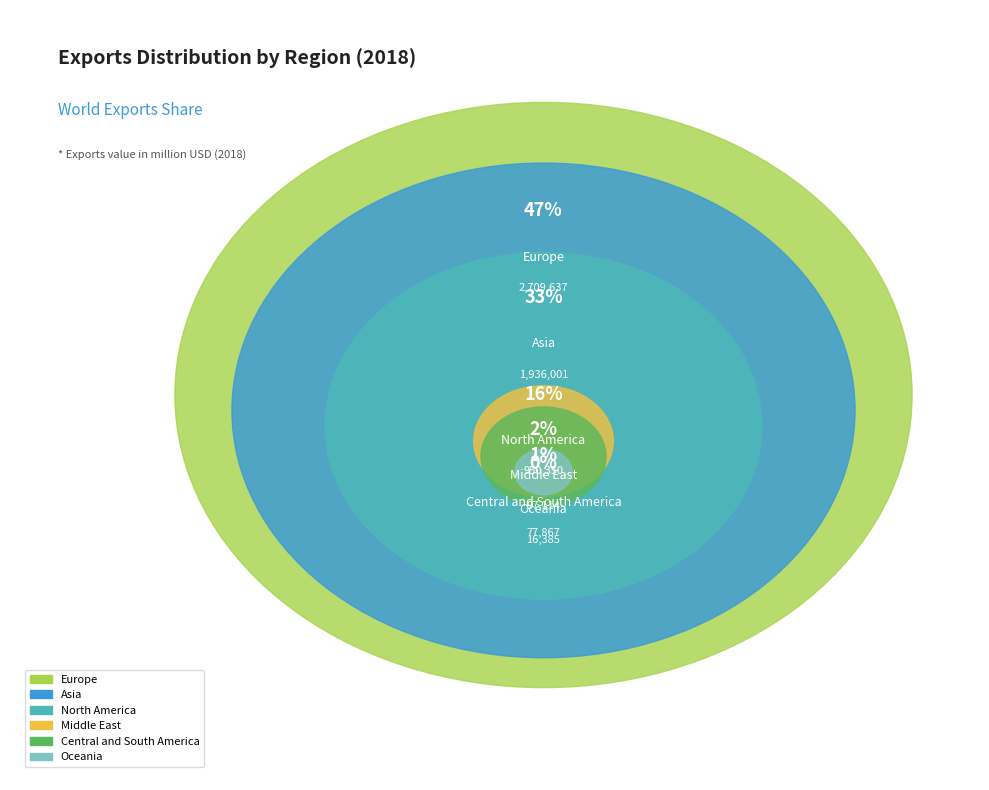

Does North America account for over 50% of the chart?

No